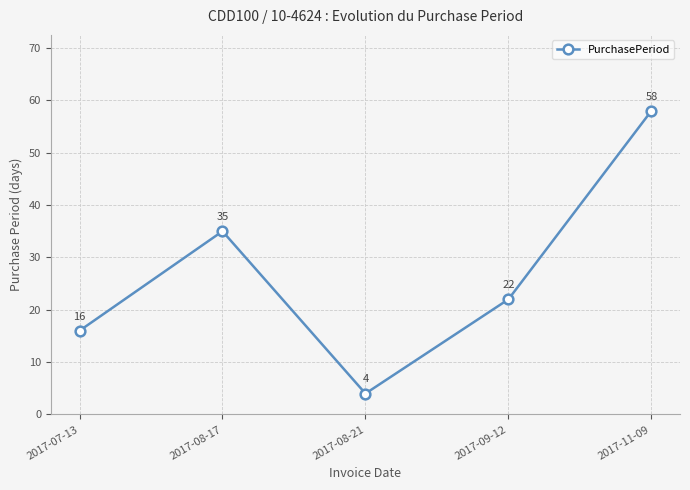

Where is the data nearest to the value 31?

2017-08-17